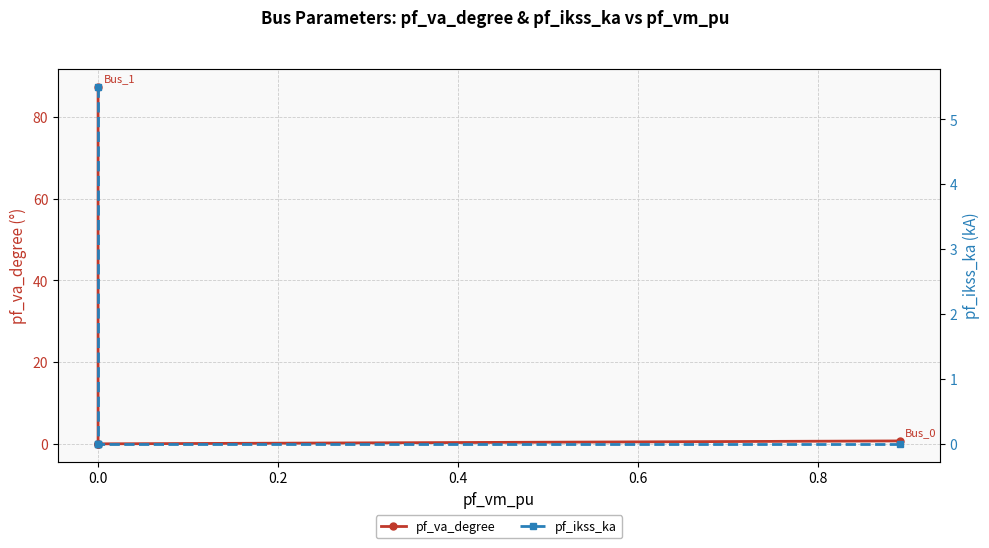

Which series has the largest total across all categories?

pf_va_degree